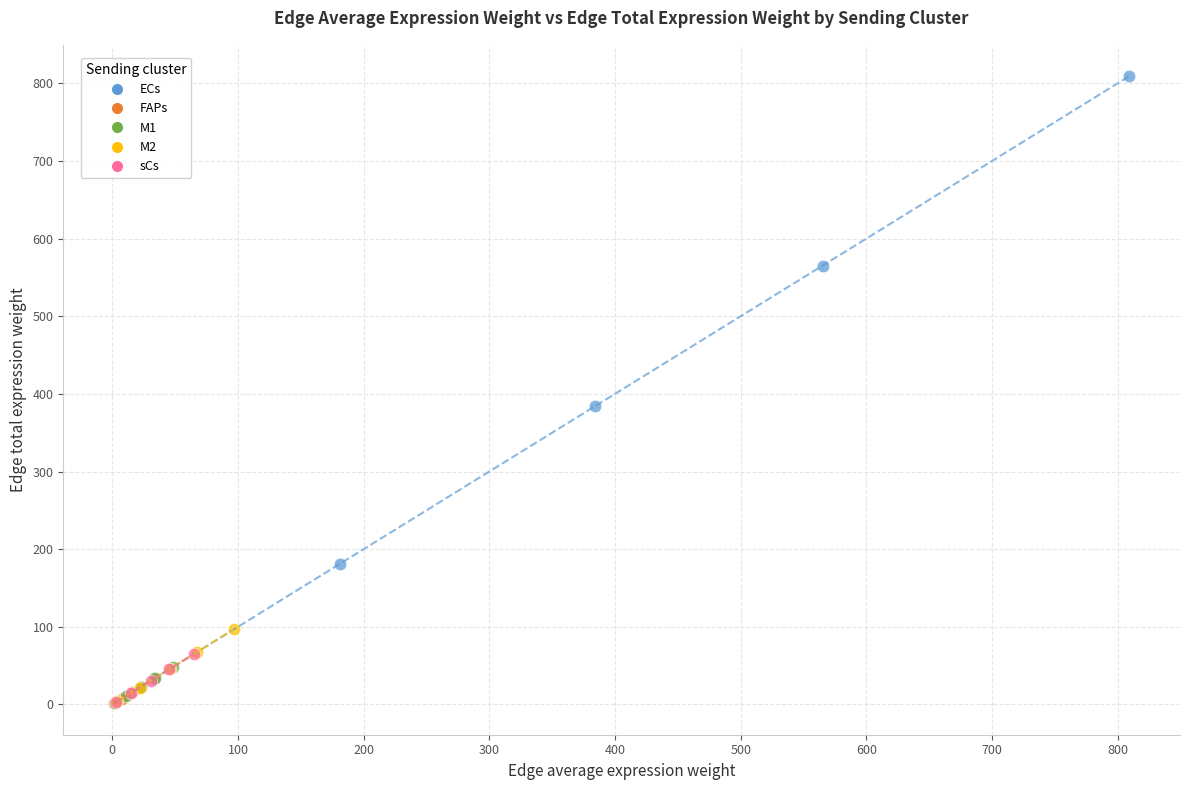

Which series has the largest Y range (max minus min)?

ECs